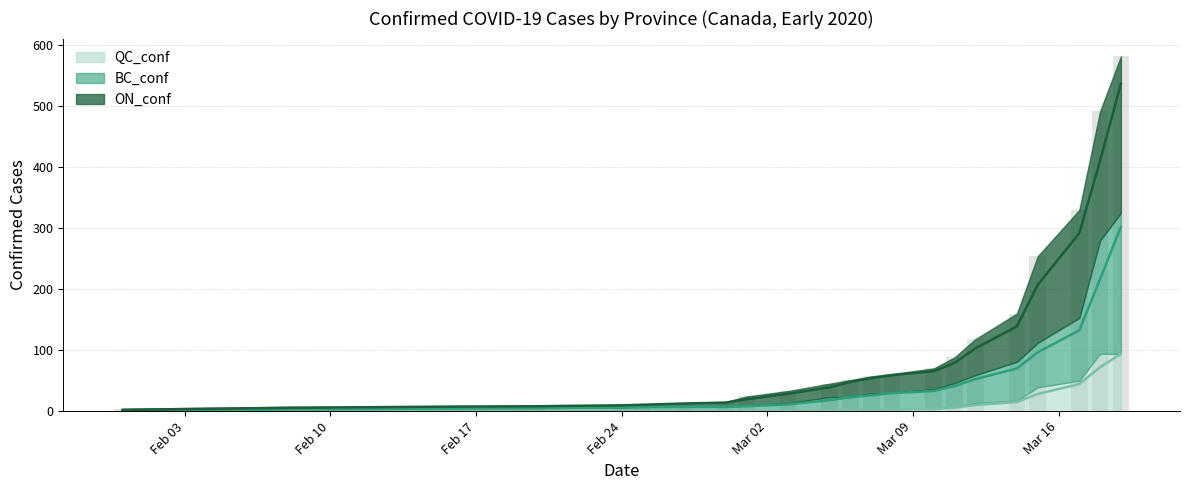

The BC_conf series shows 132.5 at 2020-03-17. True or false?

True